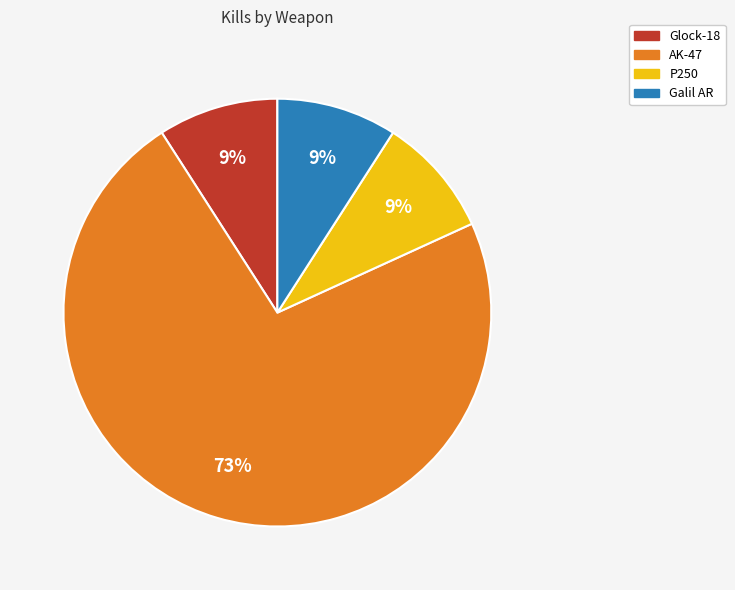

To the nearest percent, what percentage of the pie is AK-47?

73%